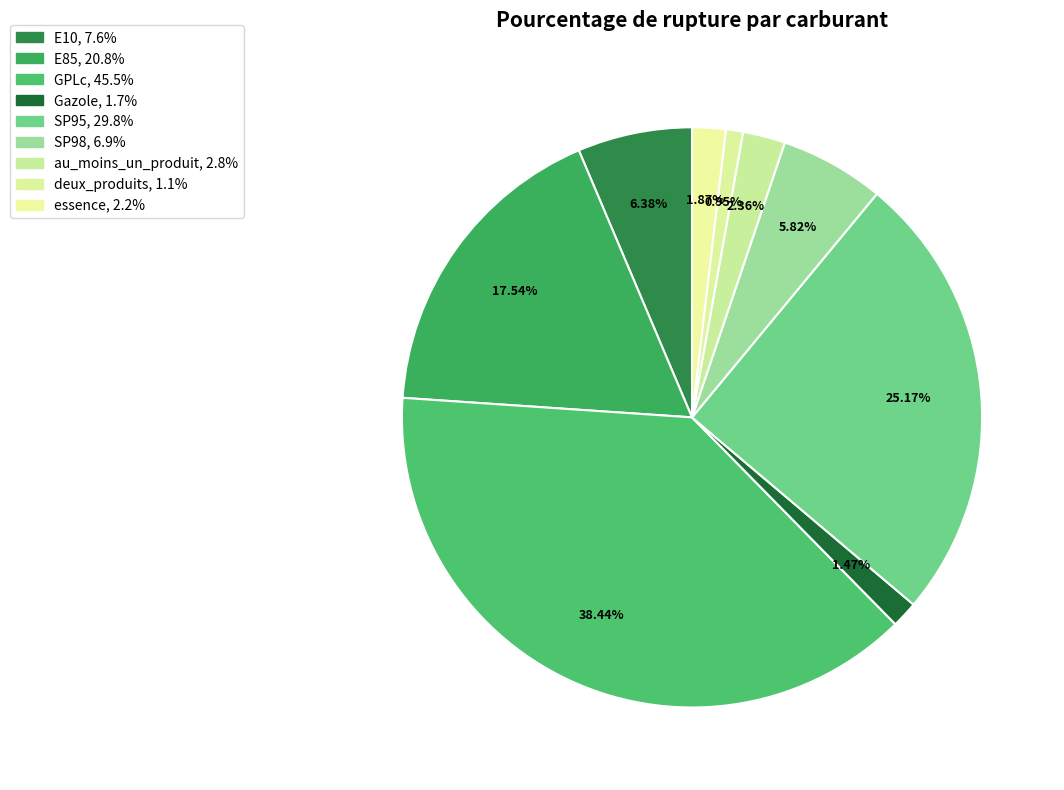

To the nearest percent, what is the difference between the SP98 and SP95 slice percentages?

19%